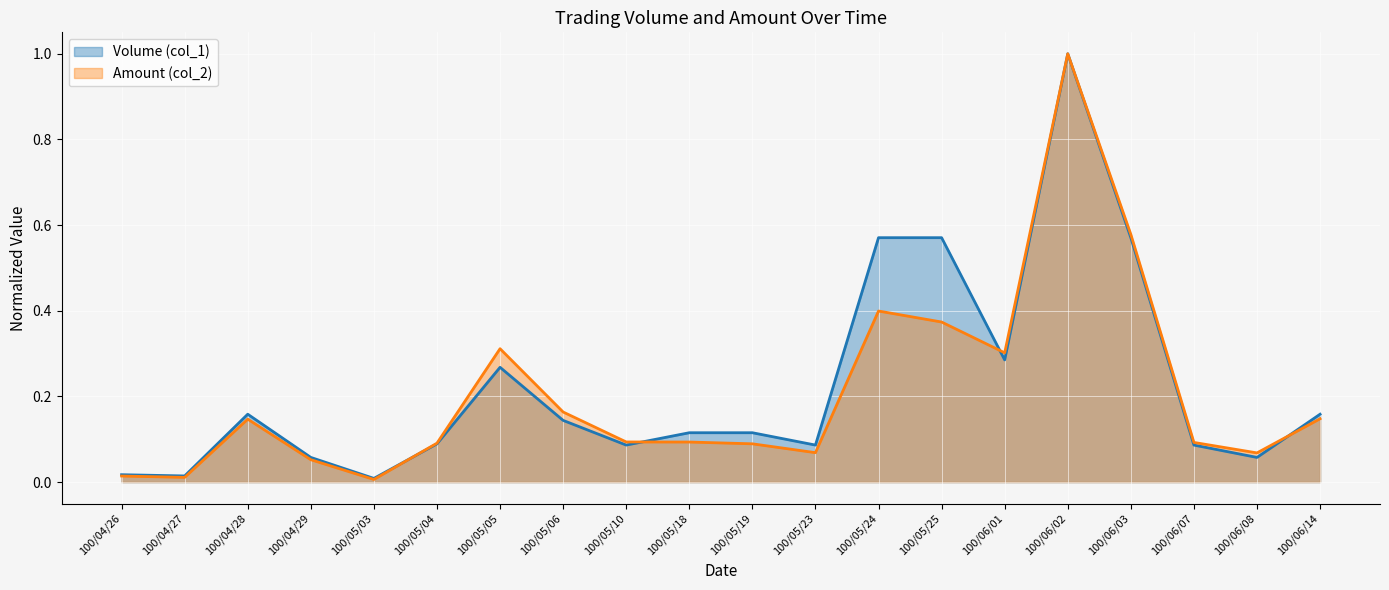

At which label is Volume (col_1) closest to 0?

100/05/03